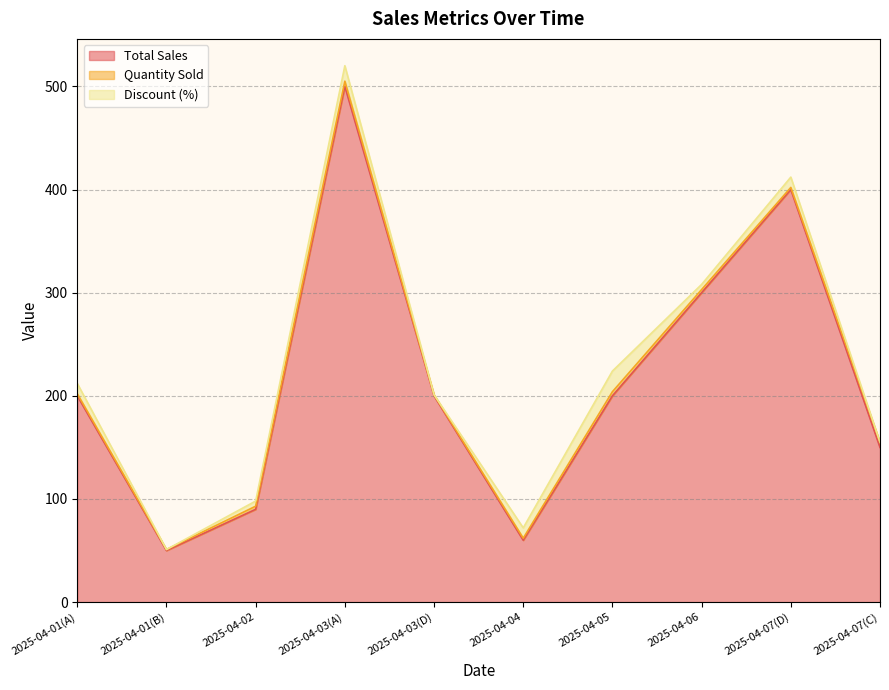

Does the chart have visible grid lines?

Yes